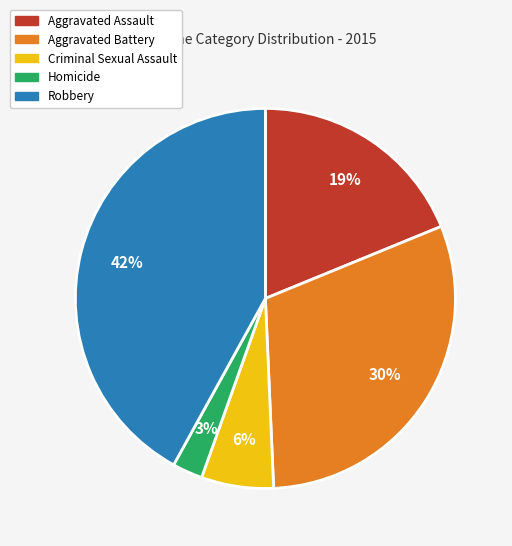

How many slices are in this pie chart?

5